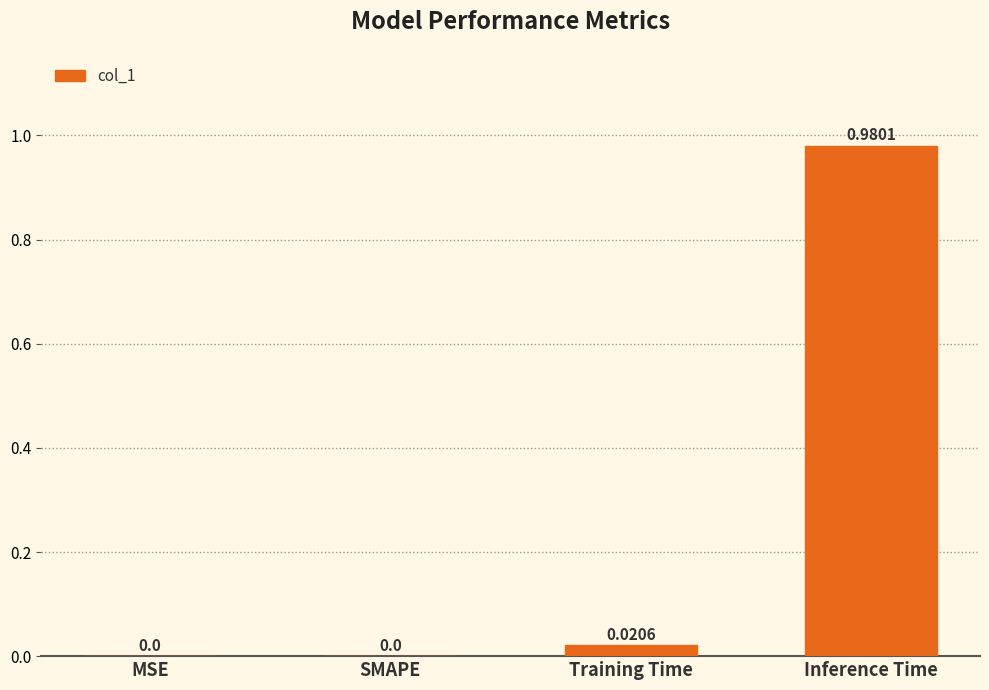

Which category has the highest value across all series?

Inference Time